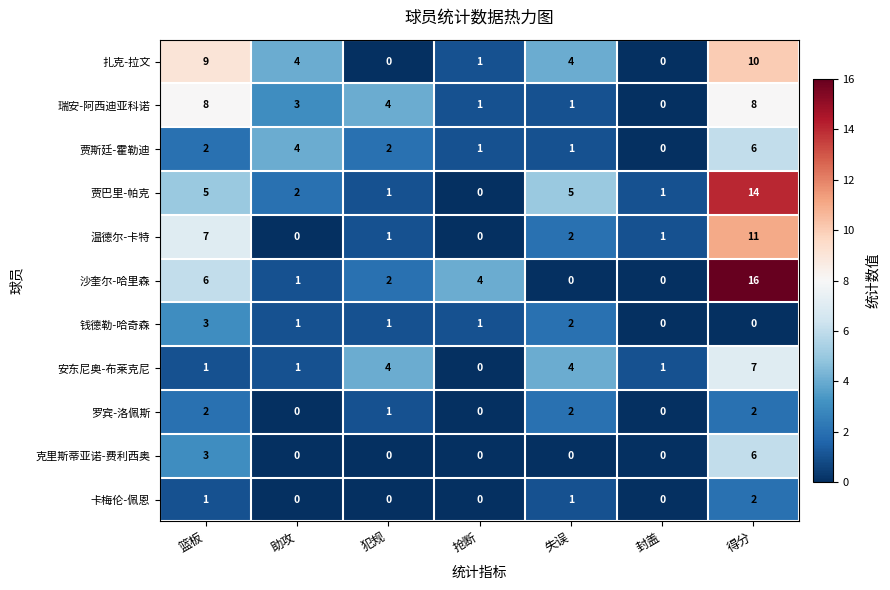

True or false: 贾巴里-帕克 has a value of 0 at 抢断.

True